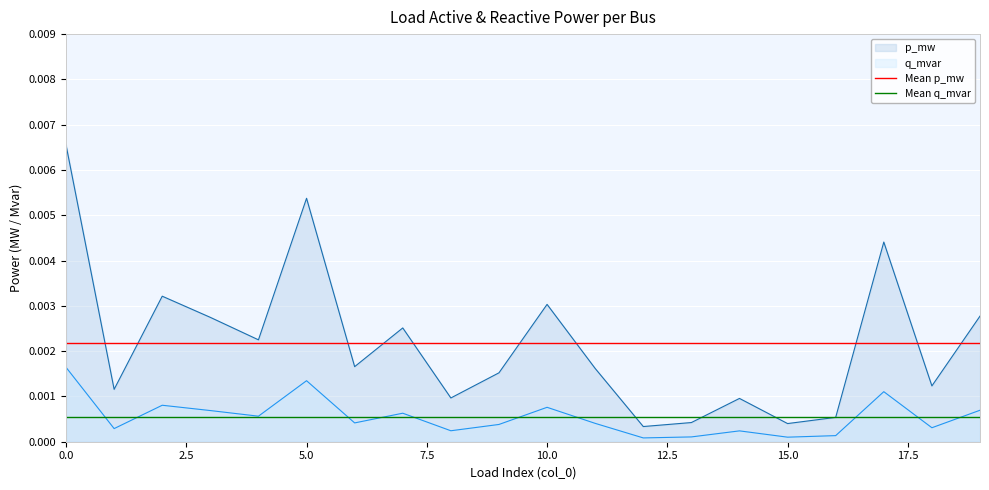

The value of Mean q_mvar at 0.0 is 0.0. True or false?

False